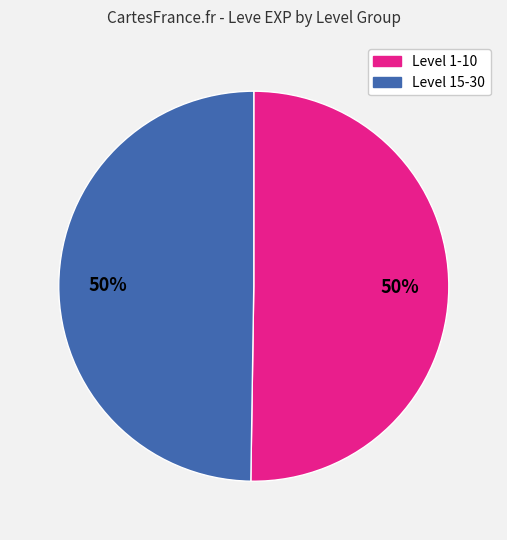

To the nearest percent, what is the average slice percentage?

50%